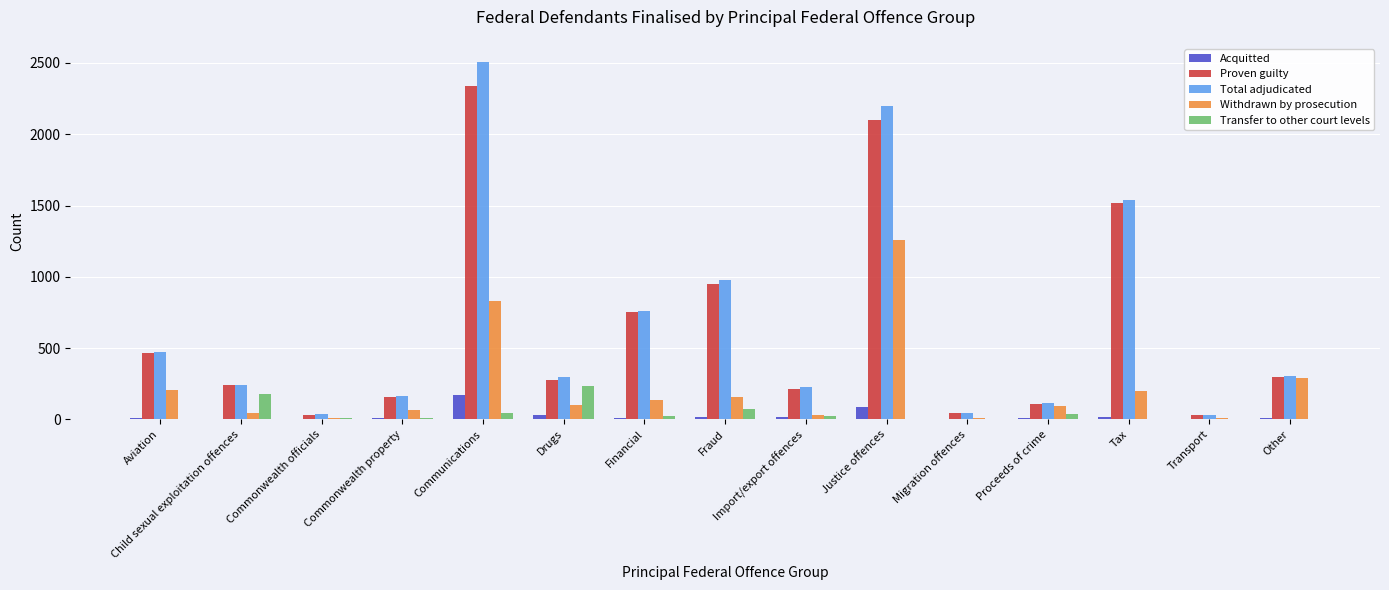

Is the value of Proven guilty at Communications greater than the value of Withdrawn by prosecution at Justice offences?

Yes